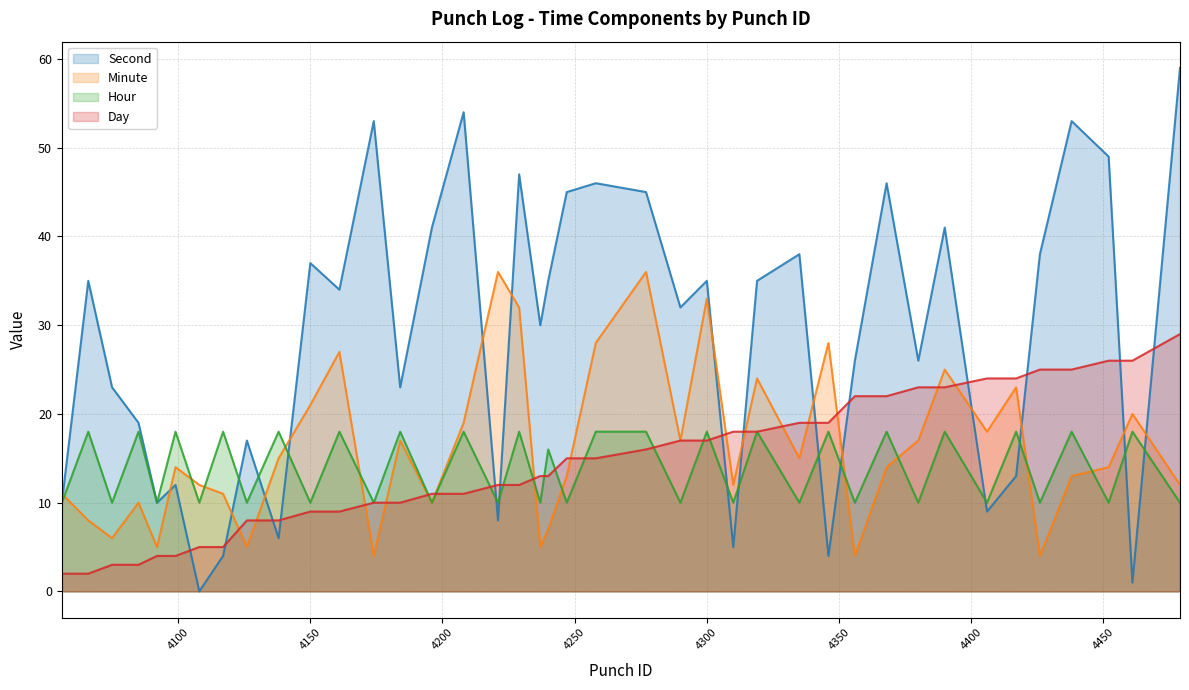

Where does the Minute series first go above 14?

4138